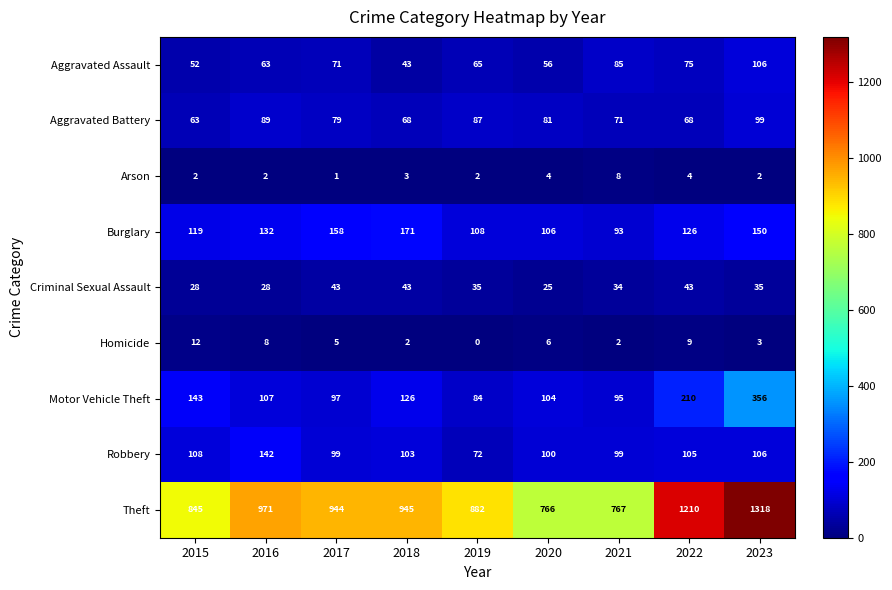

Which category has the lowest value in the Theft series?

2020